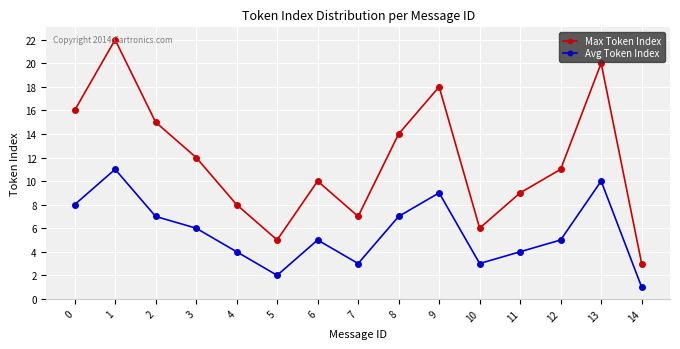

Count the Avg Token Index values in the range 3 to 8.

10